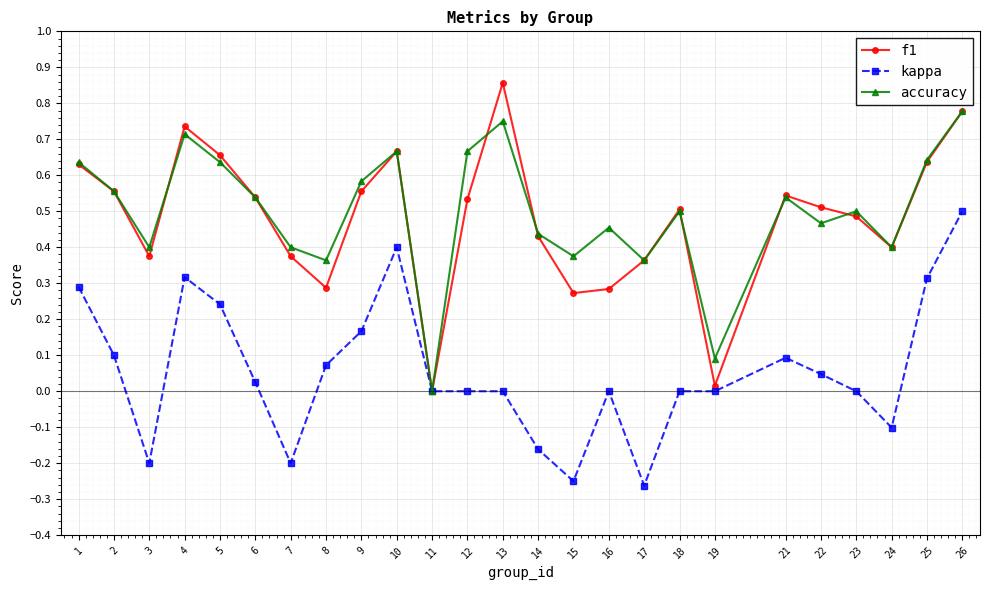

How many series are shown in this chart?

3